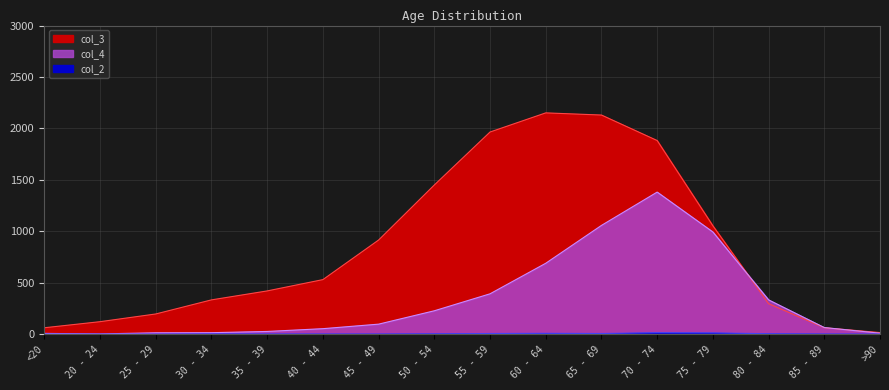

True or false: col_2 has a value of 1 at 40 - 44.

True